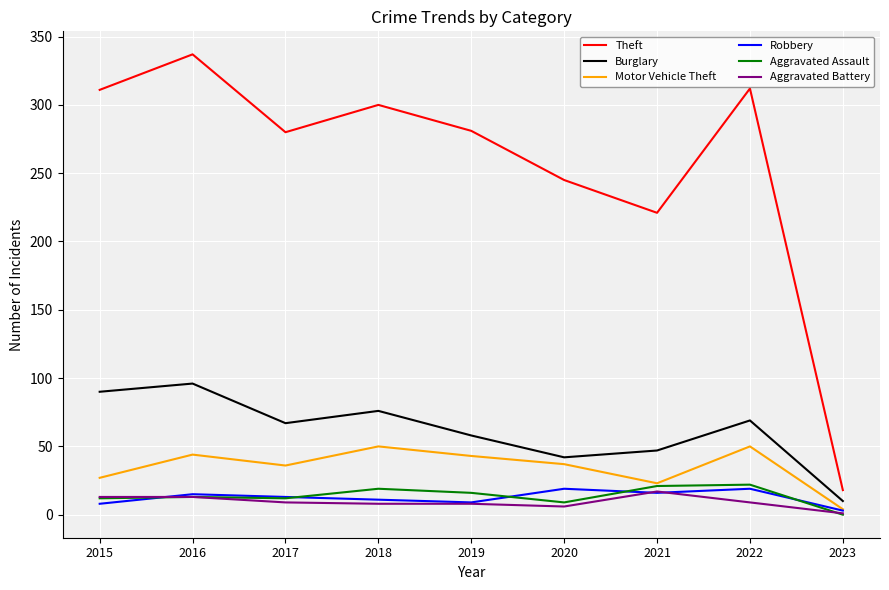

Is the value of Theft at 2022 greater than the value of Burglary at 2017?

Yes